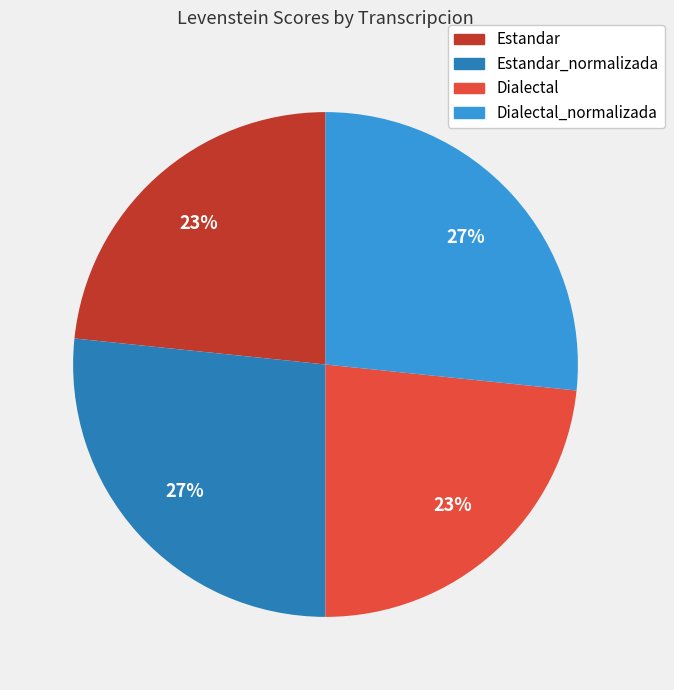

Does any single category account for the majority?

No